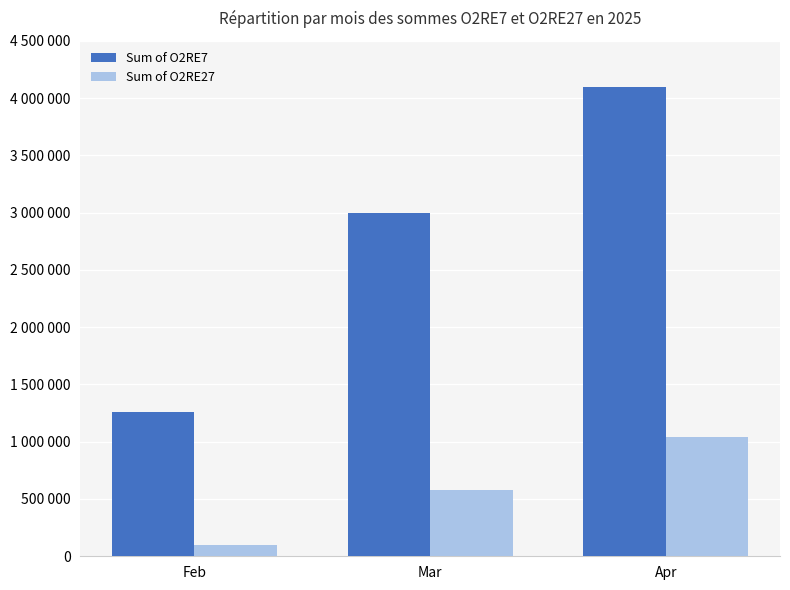

What is the sum of all Sum of O2RE27 values?

1715597.5